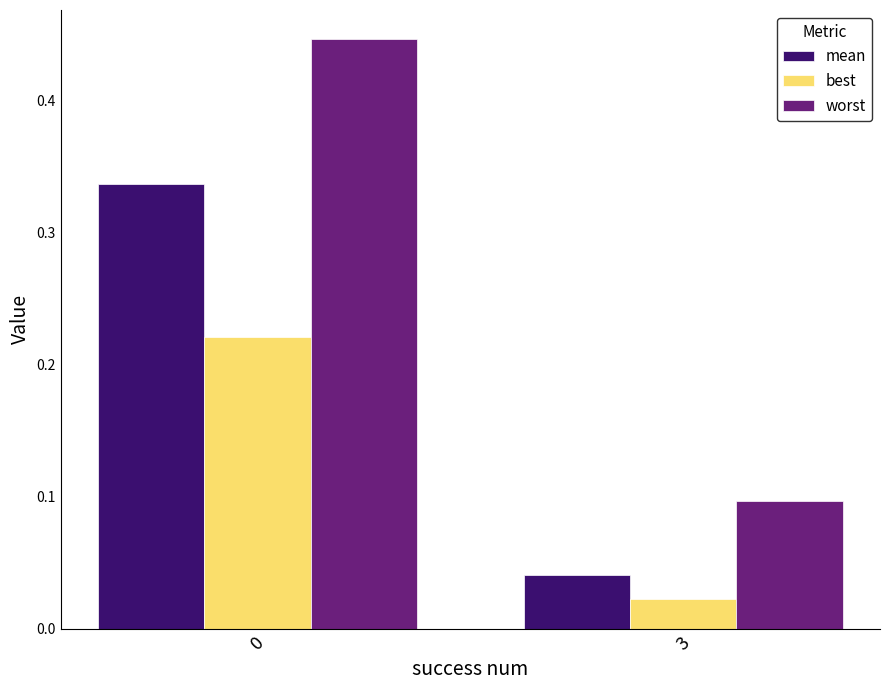

True or false: worst has a value of 0.0 at 3.

False